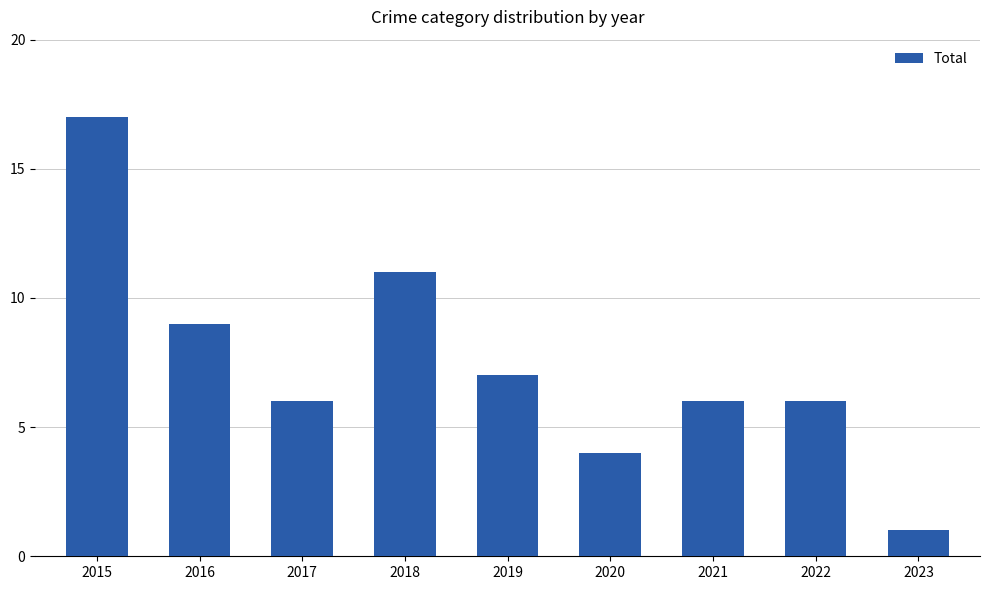

What is the difference between the maximum and minimum values?

16